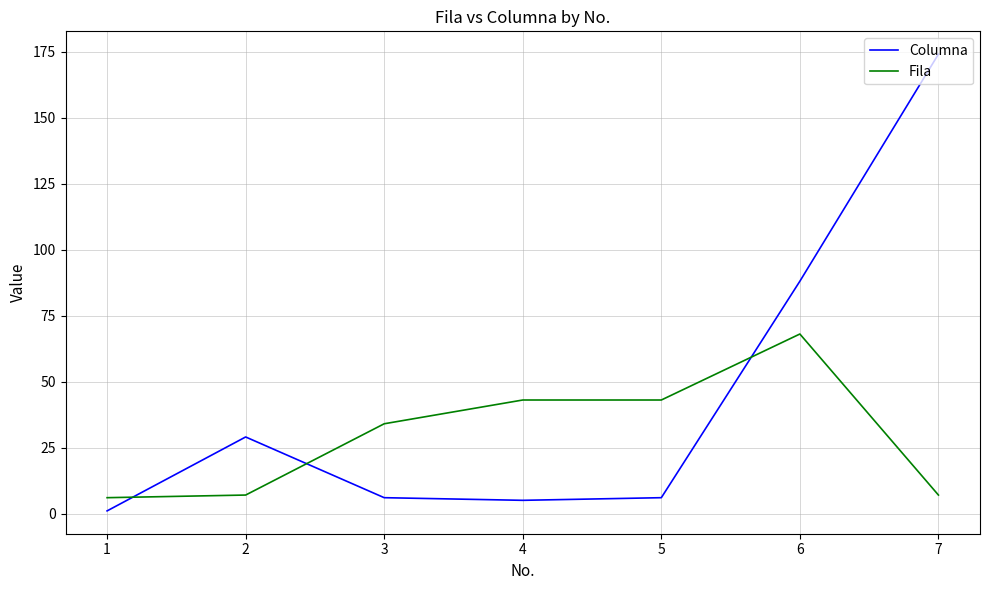

What is the difference between the second highest and second lowest values in the Fila series?

36